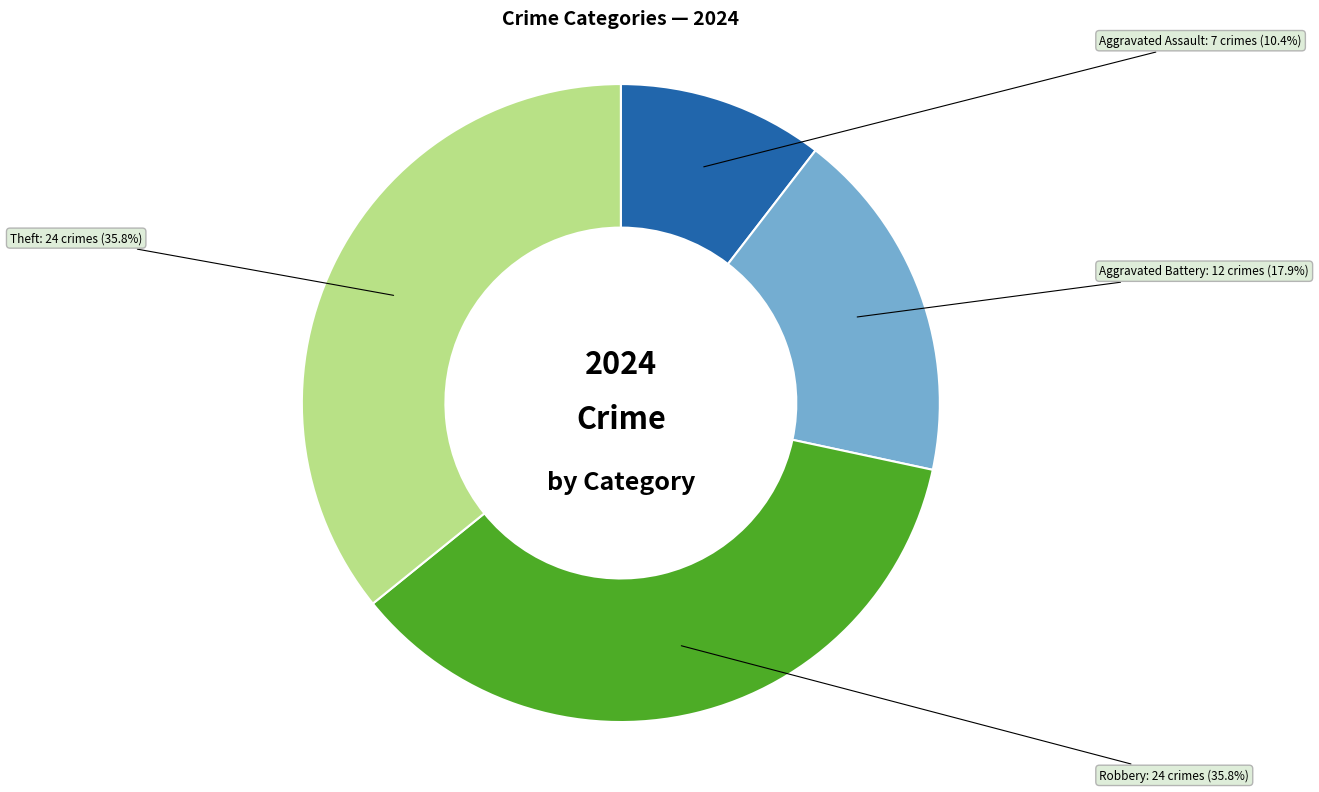

What is the smallest slice in the pie chart?

Aggravated Assault